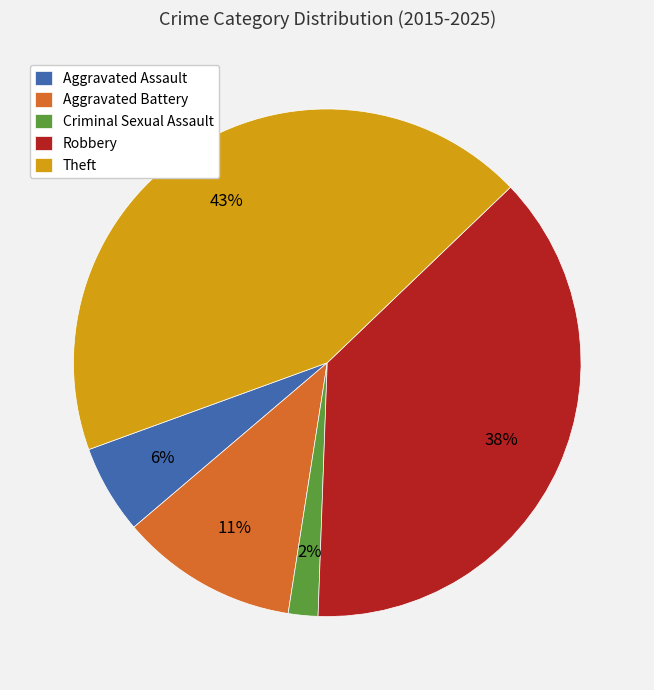

Between Aggravated Assault and Aggravated Battery, which is larger?

Aggravated Battery